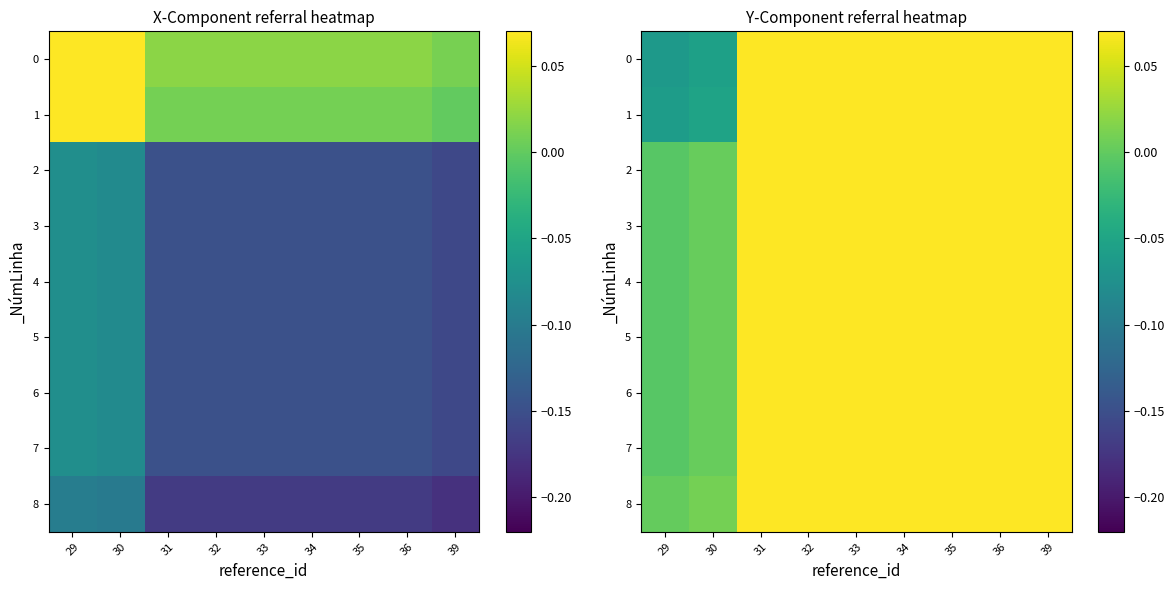

Between 30 and 35, which series saw the biggest shift?

1